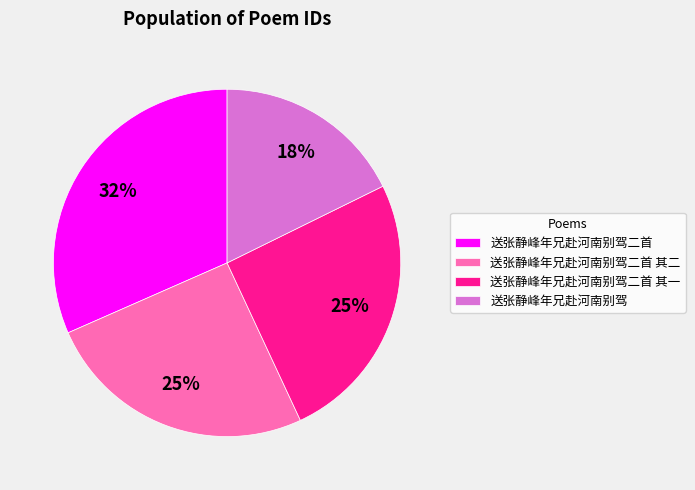

Between 送张静峰年兄赴河南别驾二首 其一 and 送张静峰年兄赴河南别驾, which is larger?

送张静峰年兄赴河南别驾二首 其一